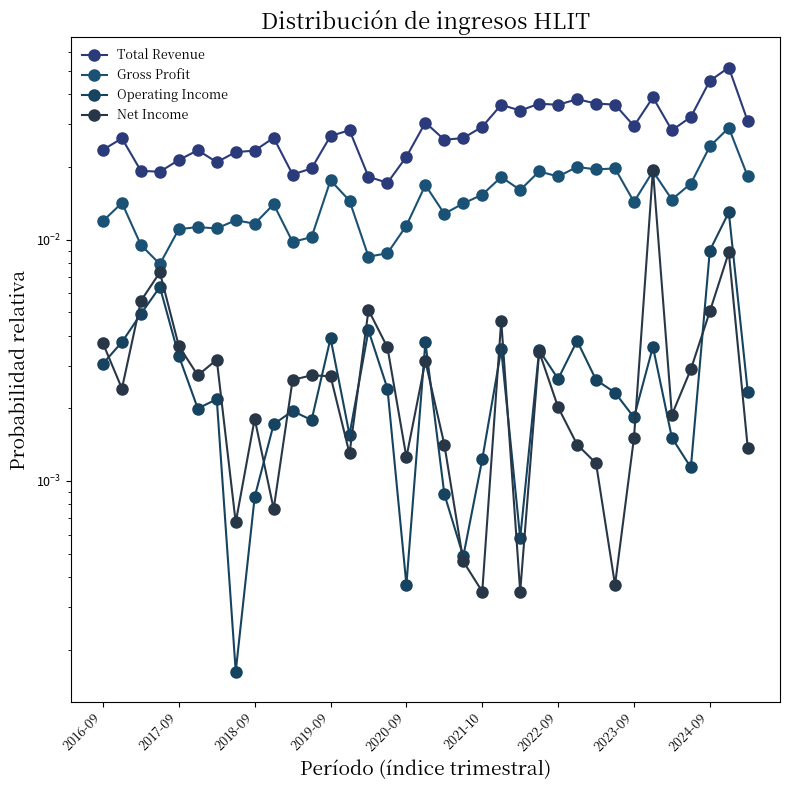

True or false: Net Income and Total Revenue intersect in this chart.

False